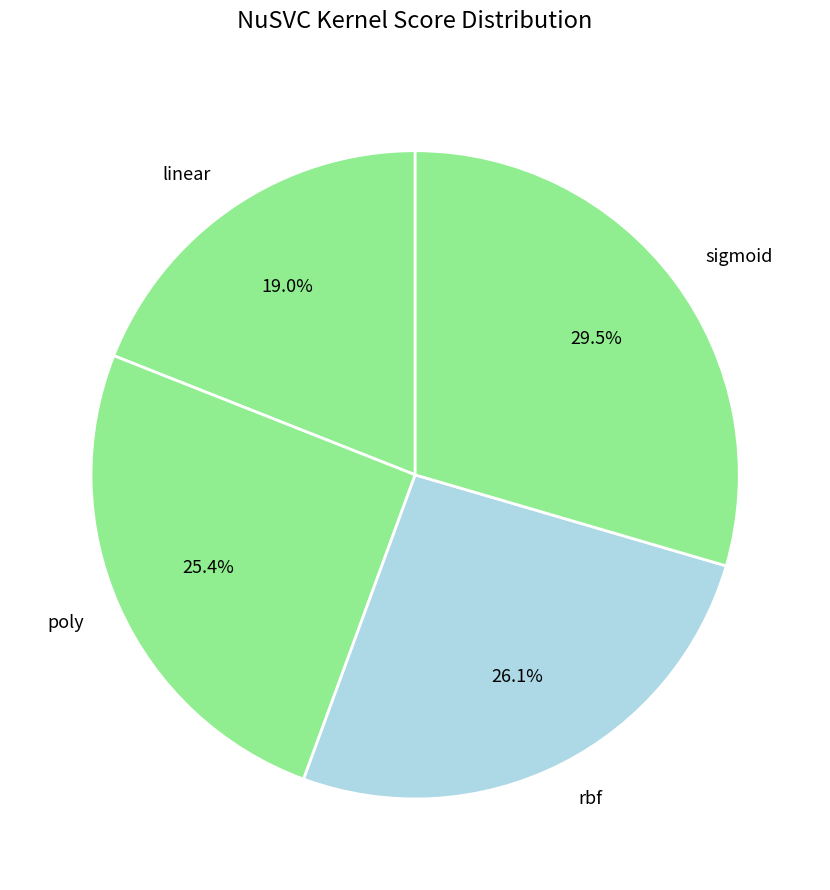

What is the largest slice in the pie chart?

sigmoid